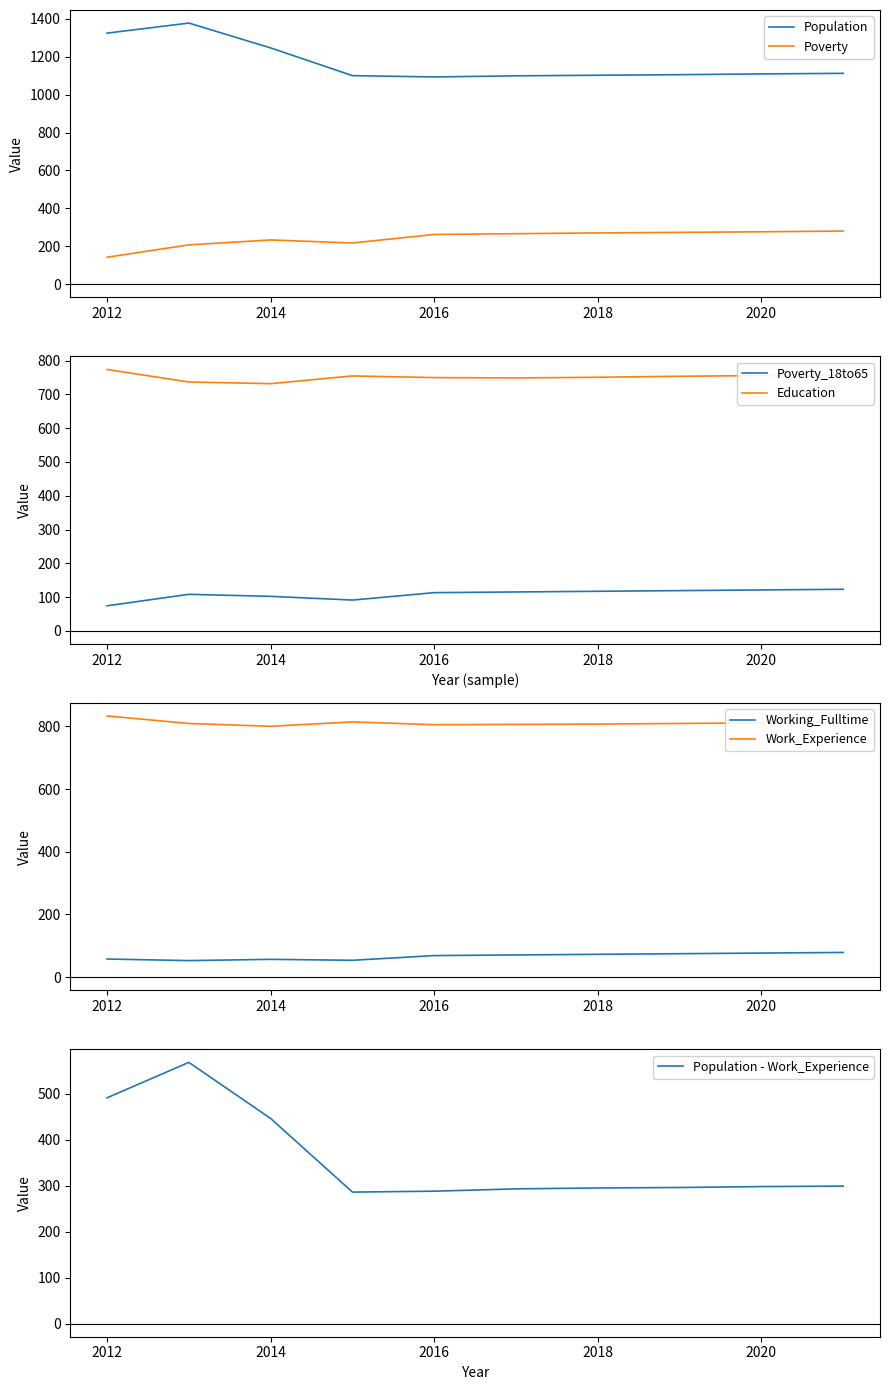

True or false: Population and Poverty cross at least once.

False